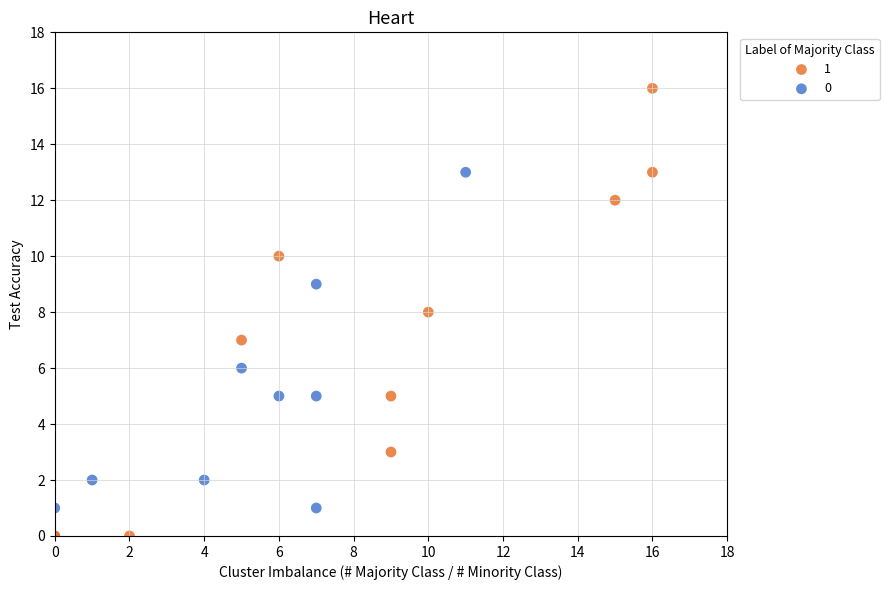

Which series reaches the maximum Y coordinate?

1